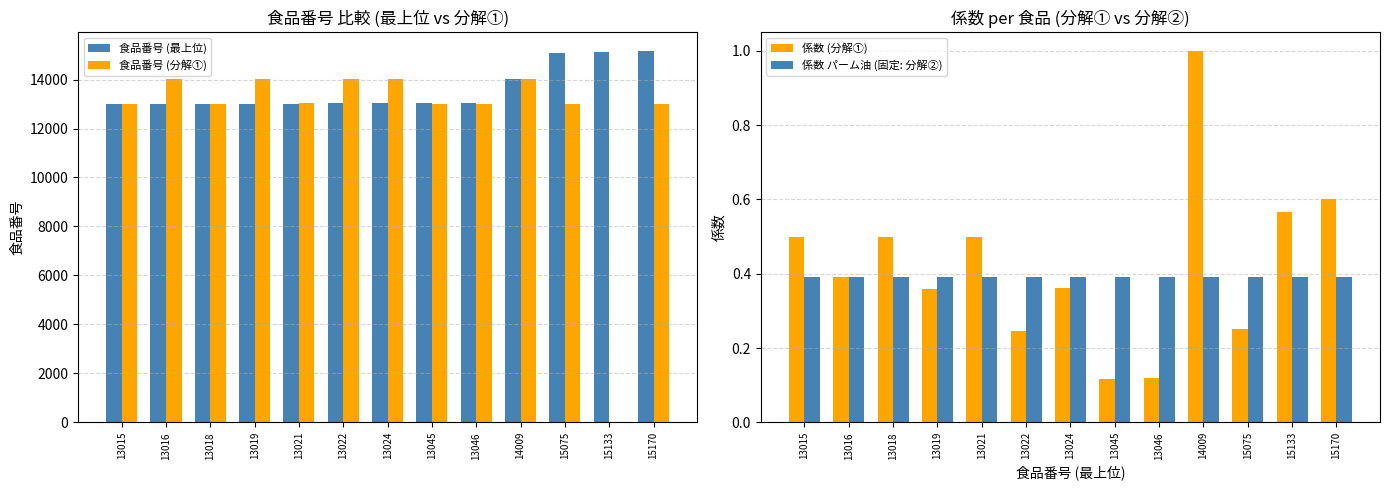

True or false: 係数 (分解①) has a value of 0.7 at 13018.

False